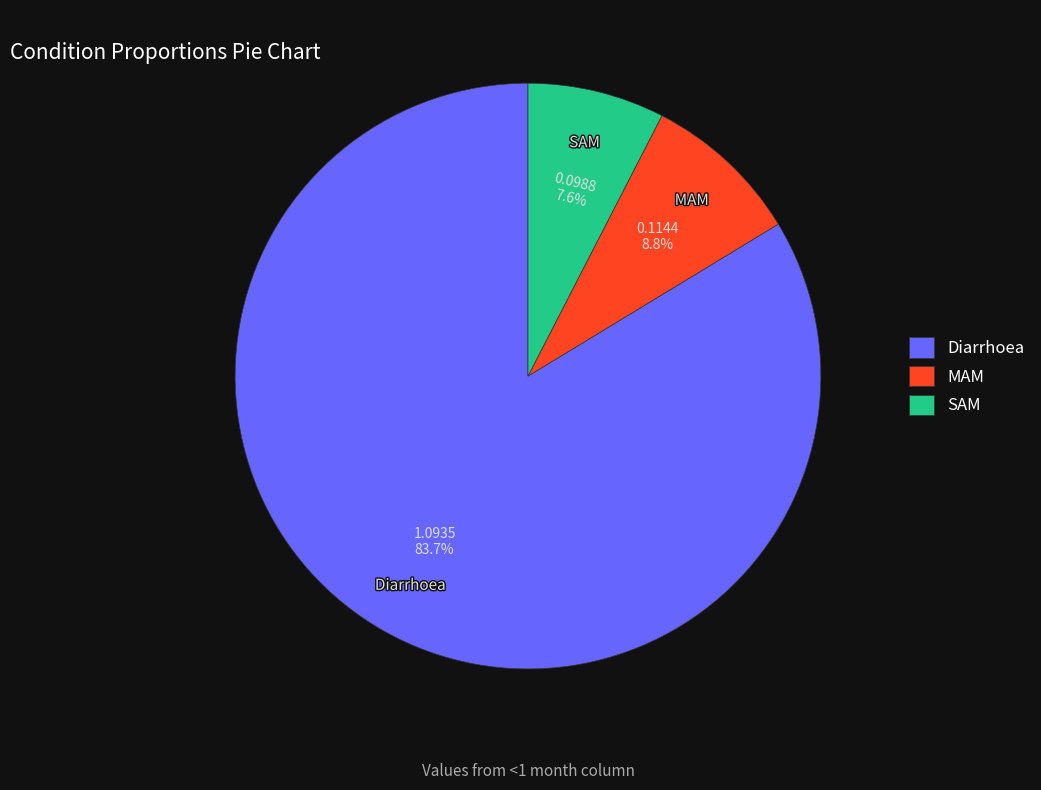

How many slices are in this pie chart?

3